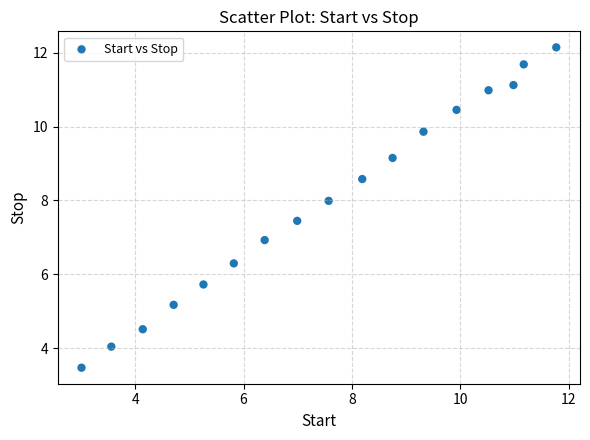

What is the range of X values (max minus min)?

8.8